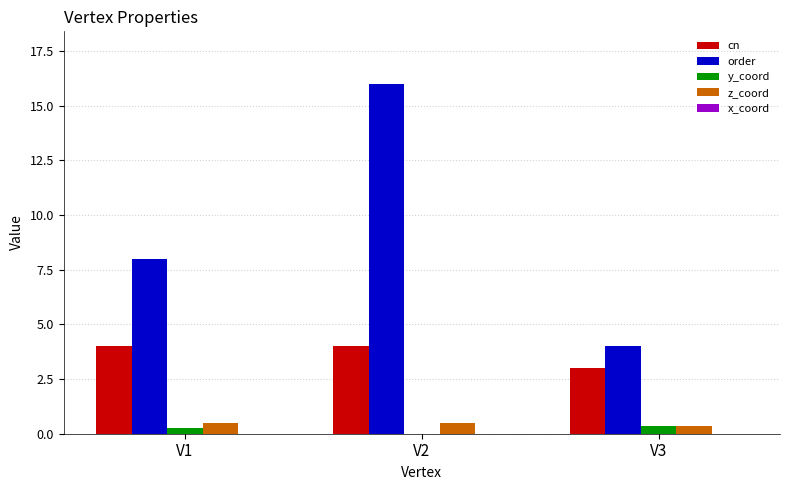

Read the z_coord value at V2.

0.5